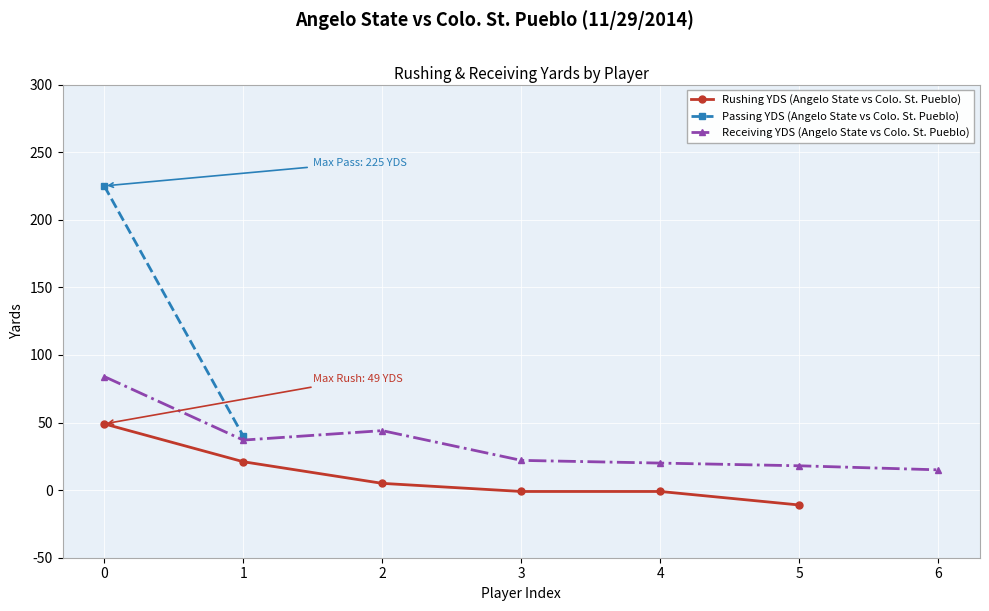

True or false: Rushing YDS (Angelo State vs Colo. St. Pueblo) has more than 2 interior local peaks.

False